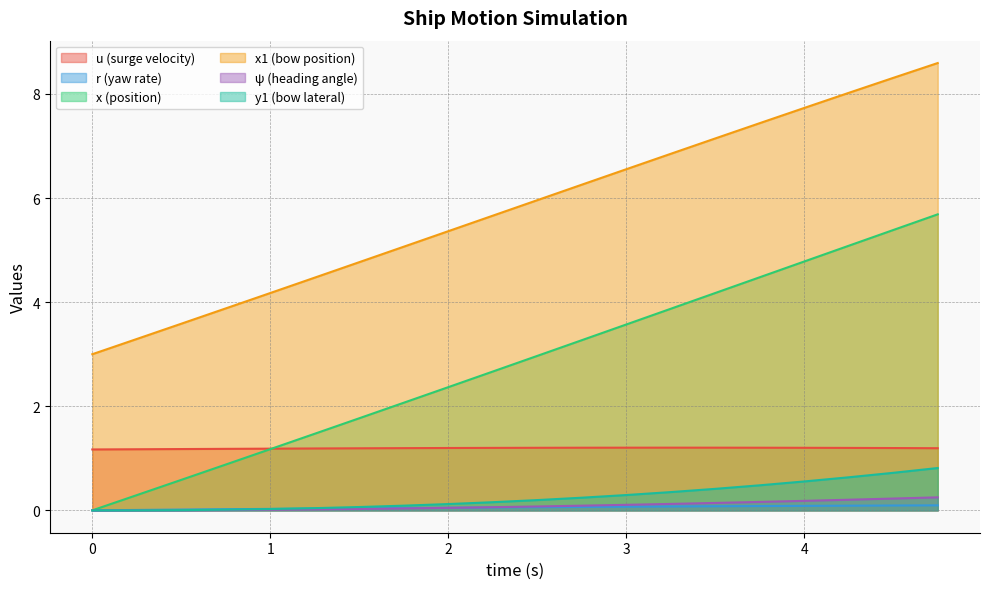

Which has a higher value, 0.0 or 2.25?

2.25